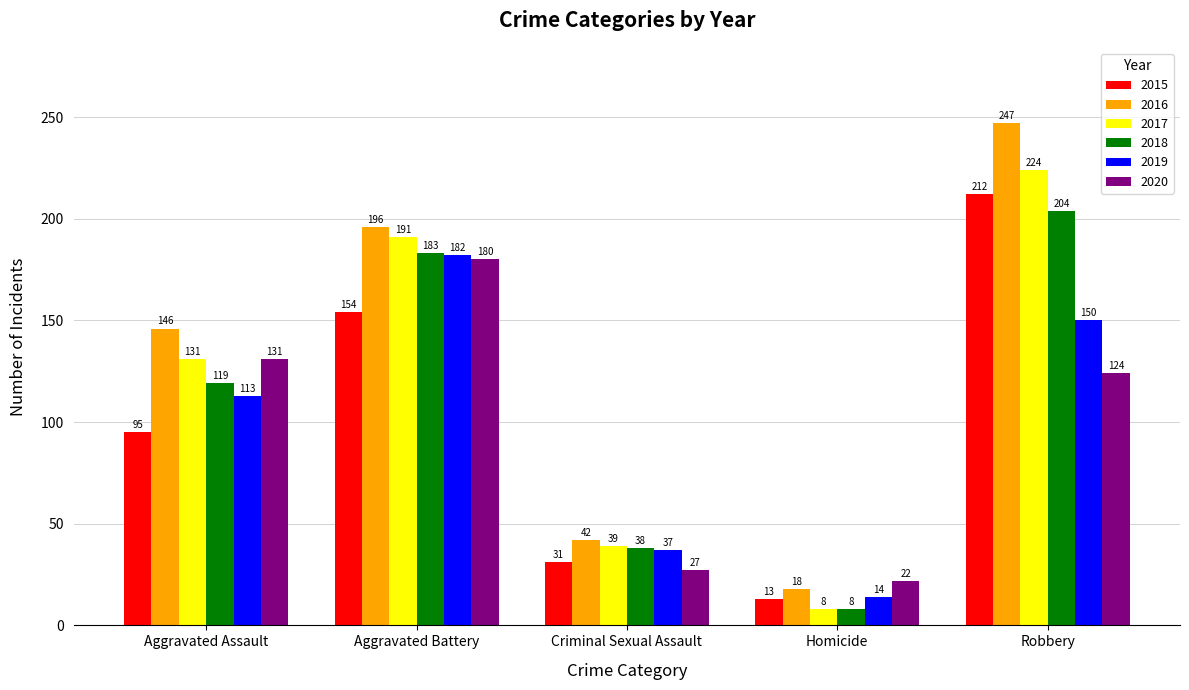

How many bars are there in total?

30